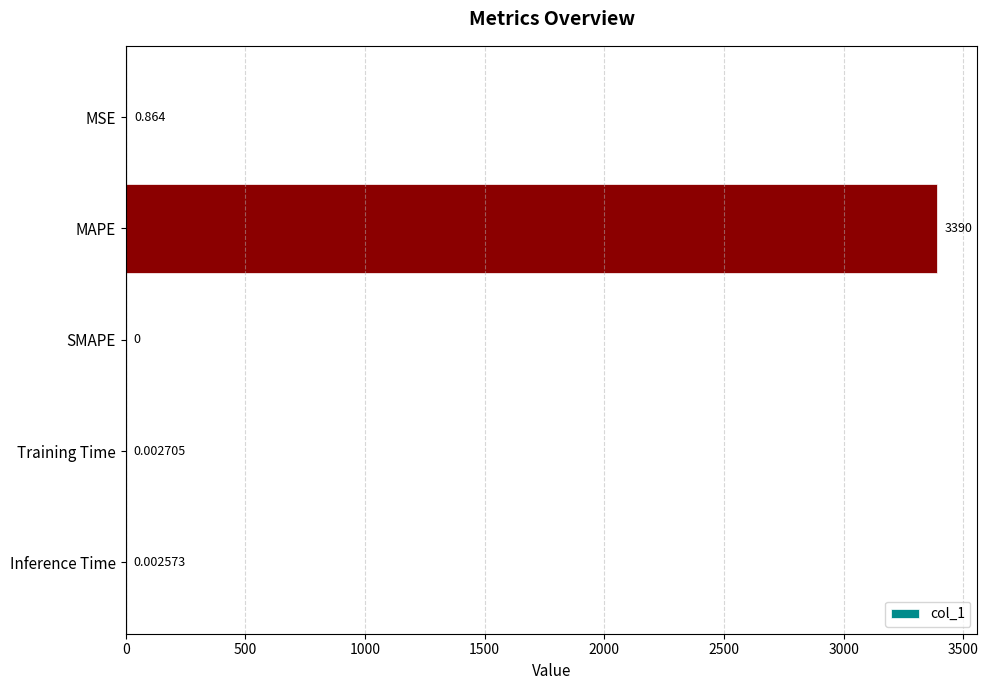

Where is the data nearest to the value 1694?

MSE